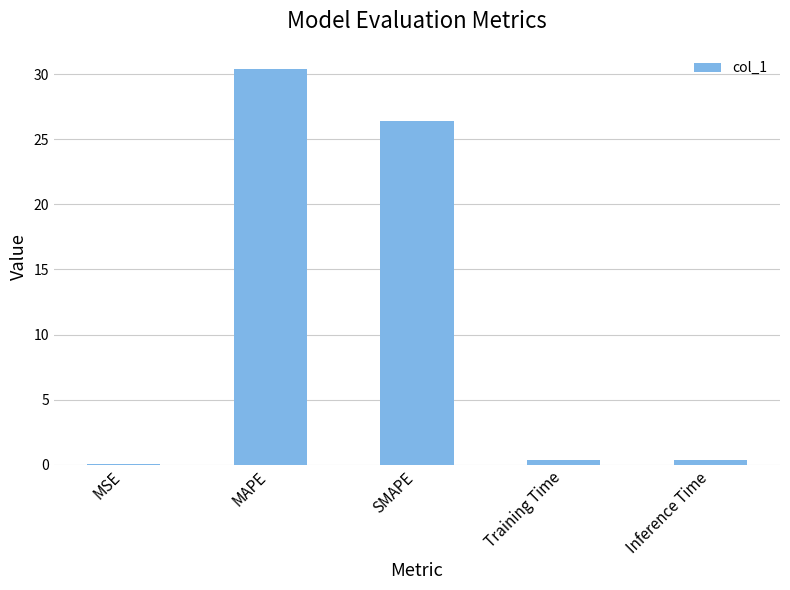

What is the sum of the values at MSE and Inference Time?

0.4